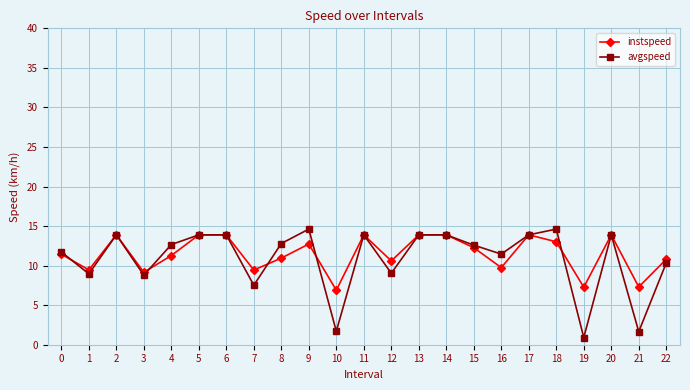

Is this an area chart (filled region under the line)?

No